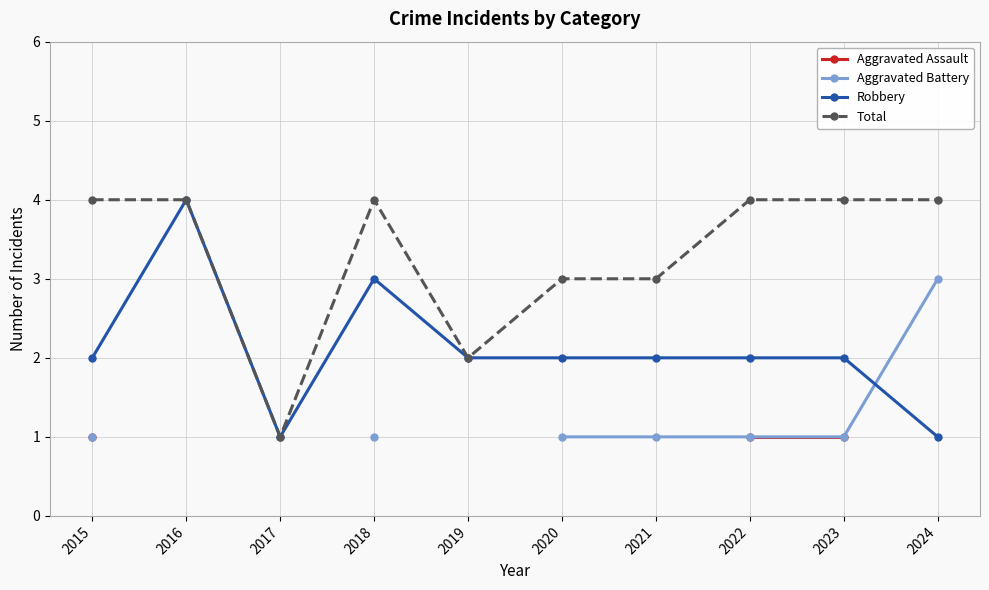

True or false: Aggravated Assault and Total cross at least once.

False